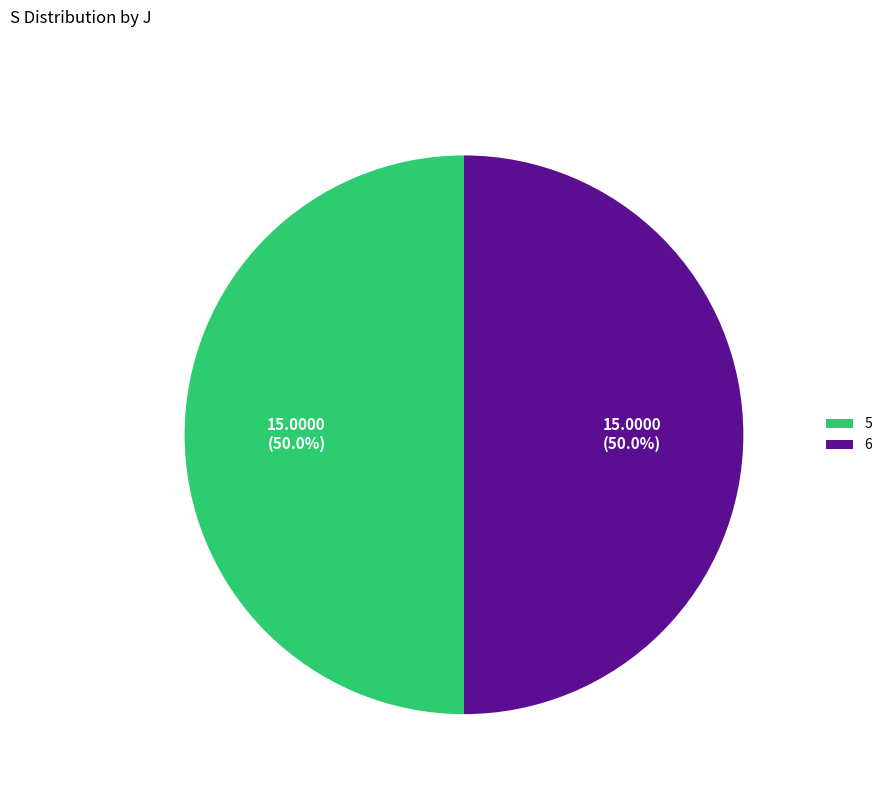

What portion of the pie excludes 5?

50.0%